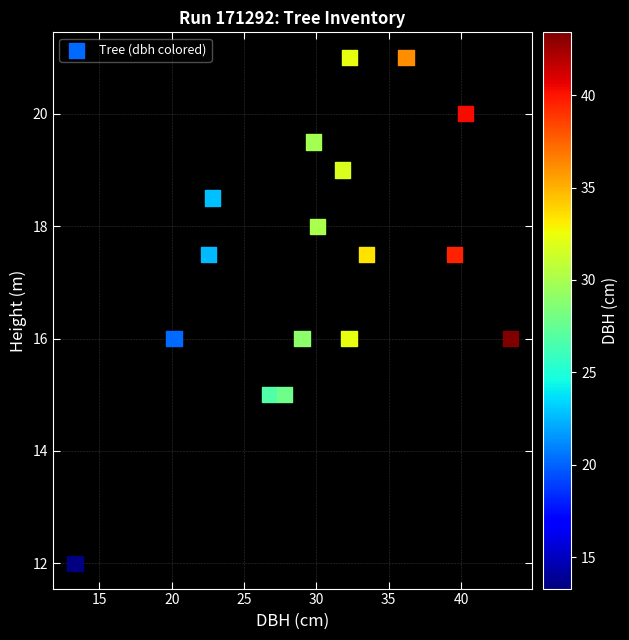

What is the range of Y values (max minus min)?

9.0